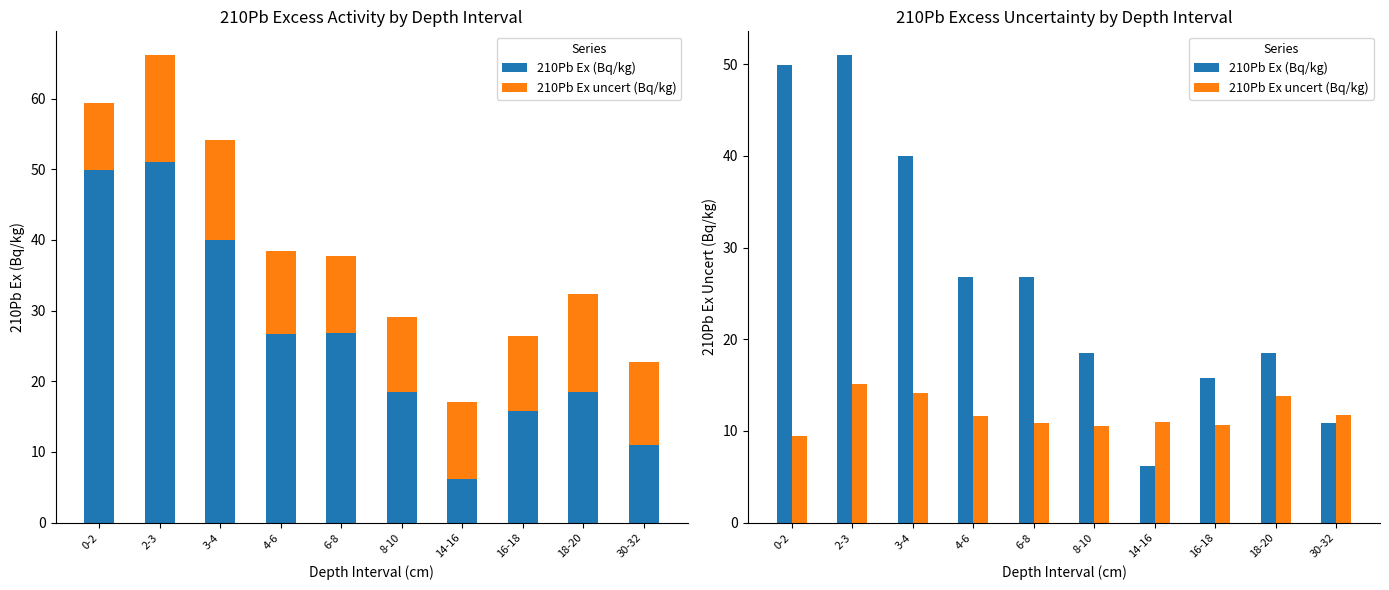

Where is 210Pb Ex (Bq/kg) nearest to the value 28?

6-8